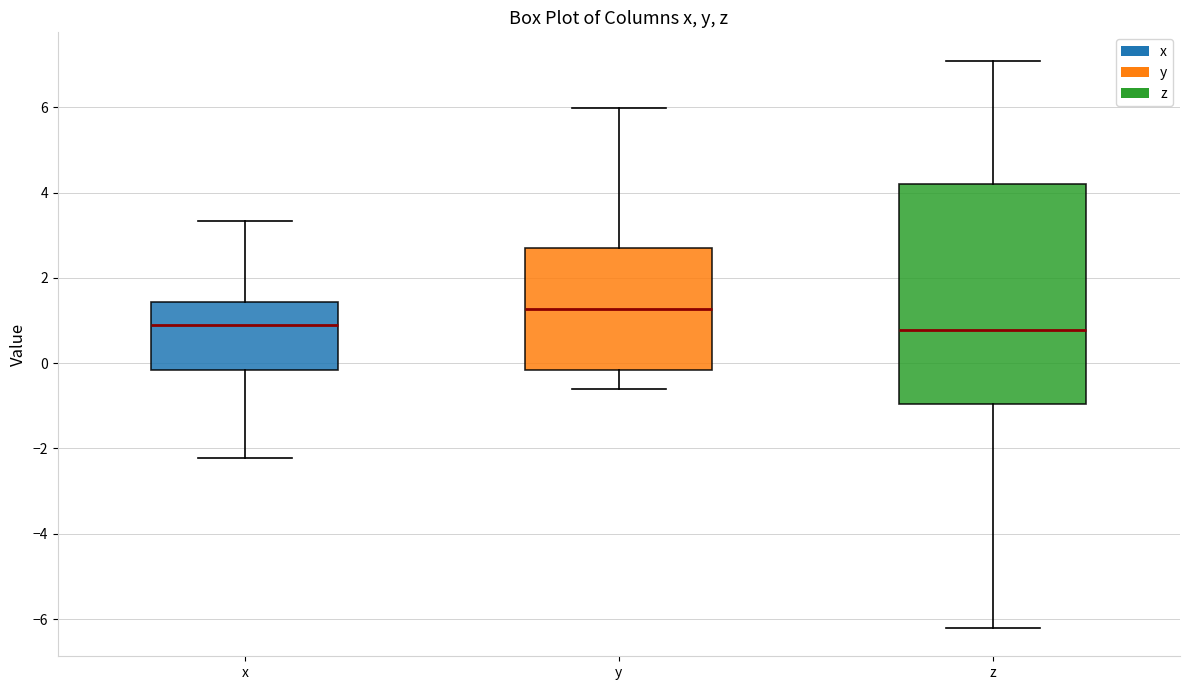

Where does the median line of the box for x sit on the y-axis? The values are not printed on the chart, so give them approximately, as read against the axis.

0.8